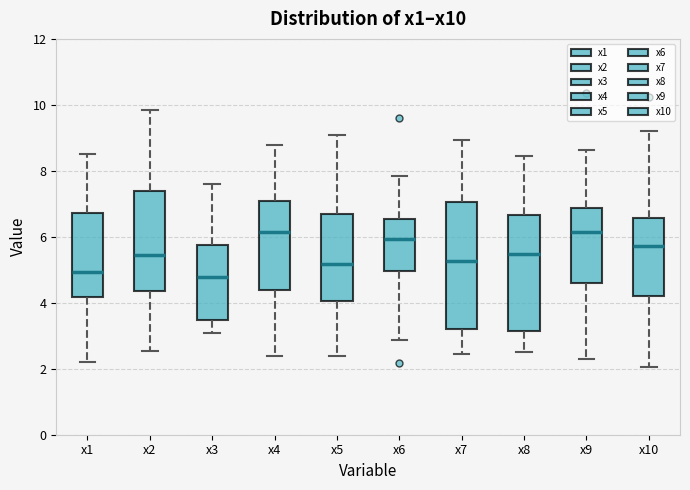

Which box is the tallest, from its lower edge to its upper edge?

x7